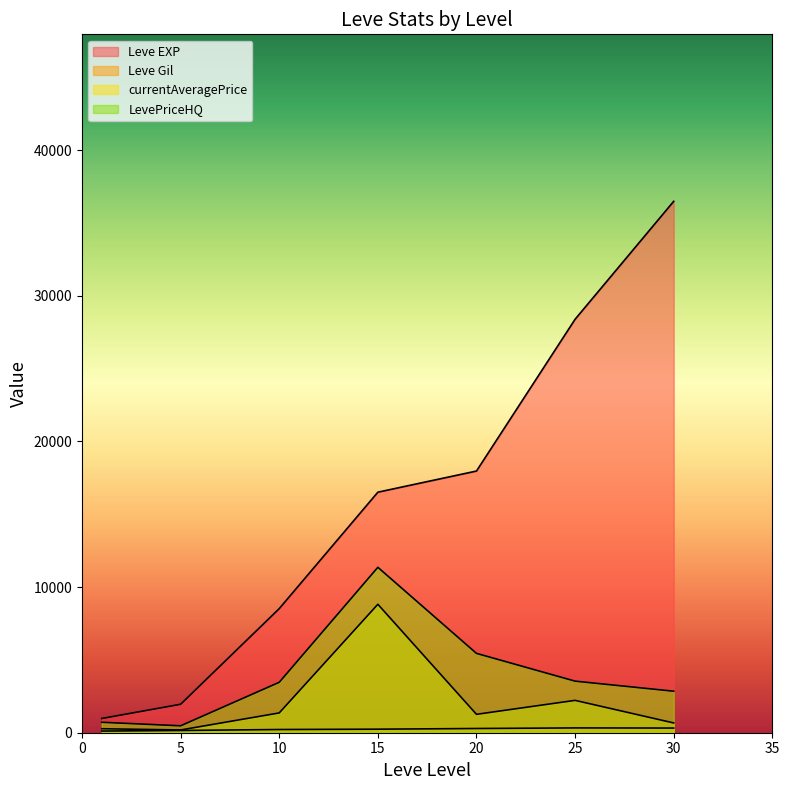

Is it true that currentAveragePrice equals 2409 at 10?

False